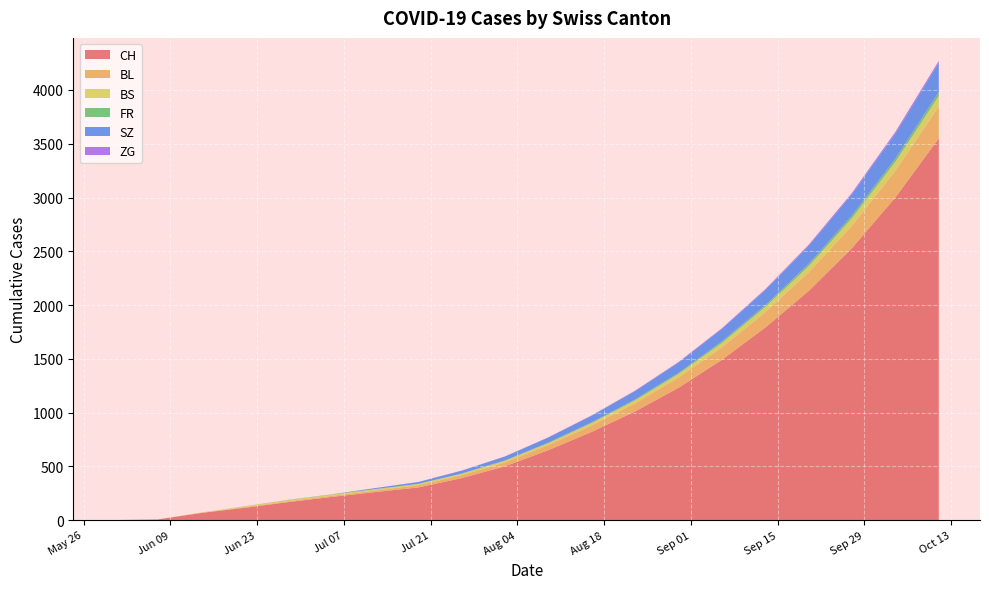

What is the maximum value for CH?

3550